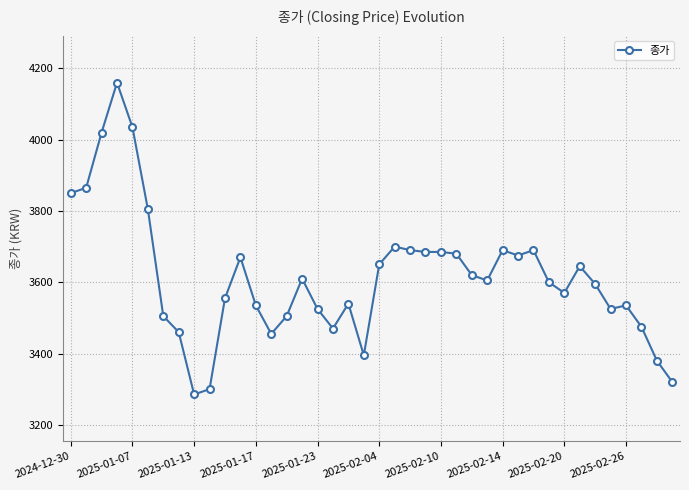

What is the greatest value displayed?

4160